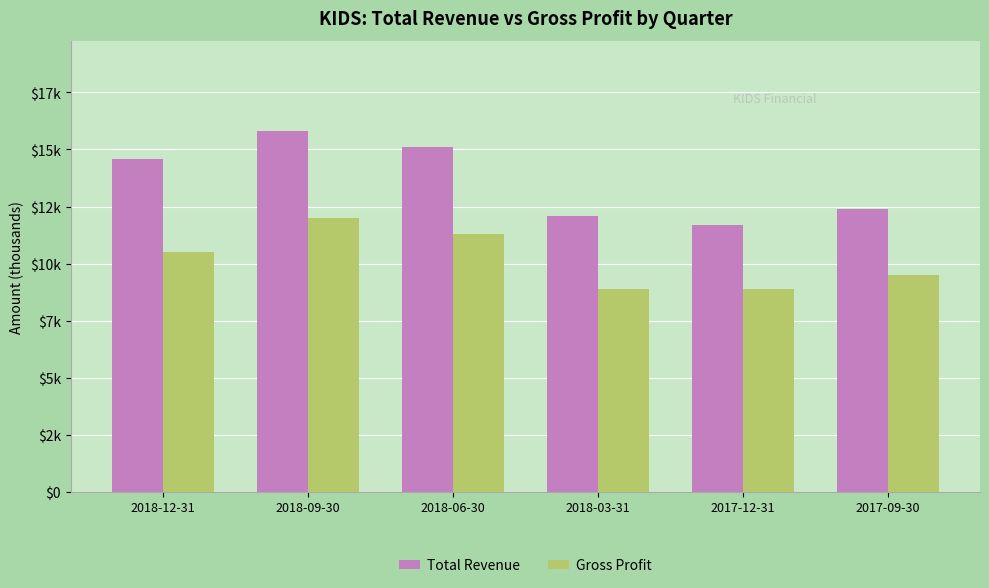

What is the label of the 3rd bar from the right?

2018-03-31